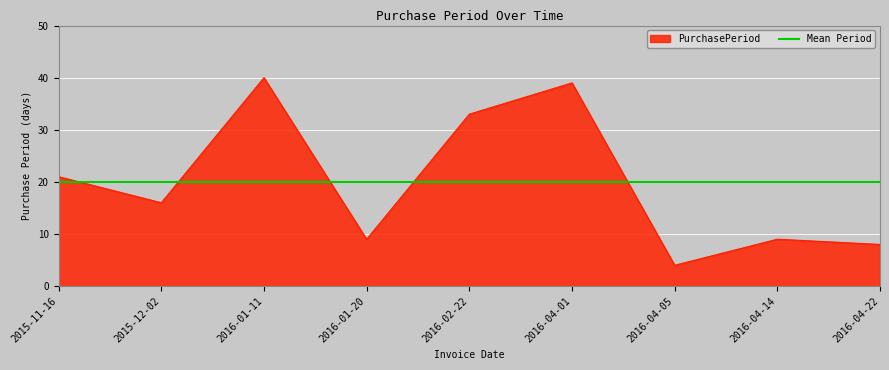

What is the value of the 9th point from the left?

8